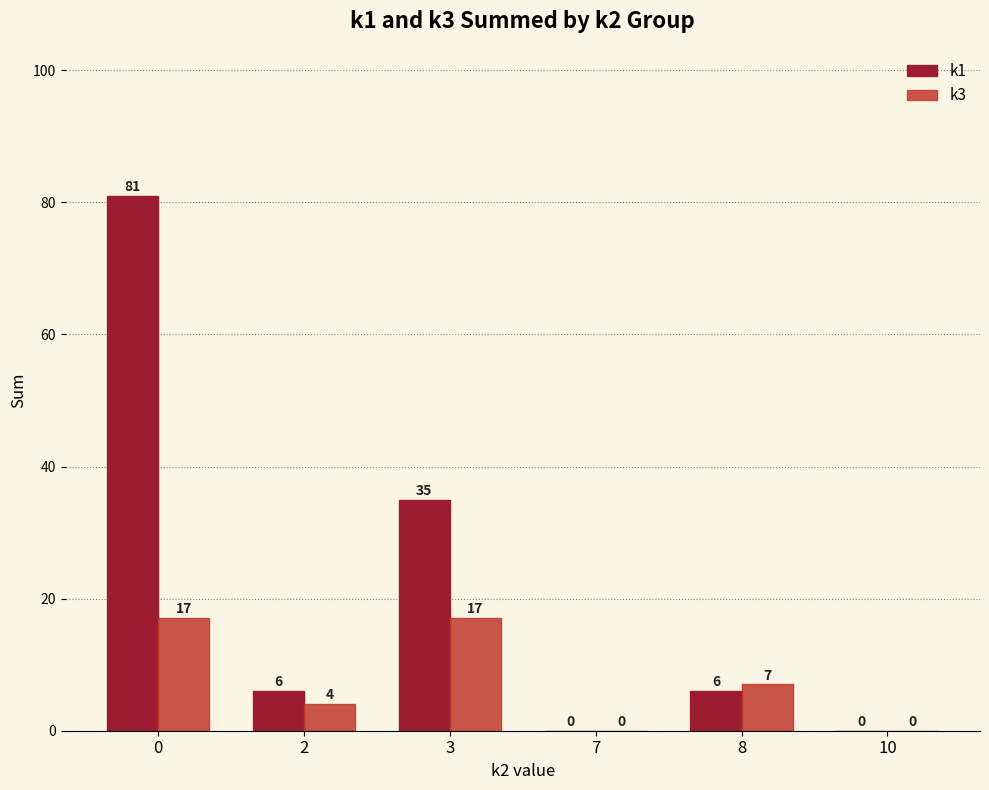

Which series changed the most between 3 and 8?

k1